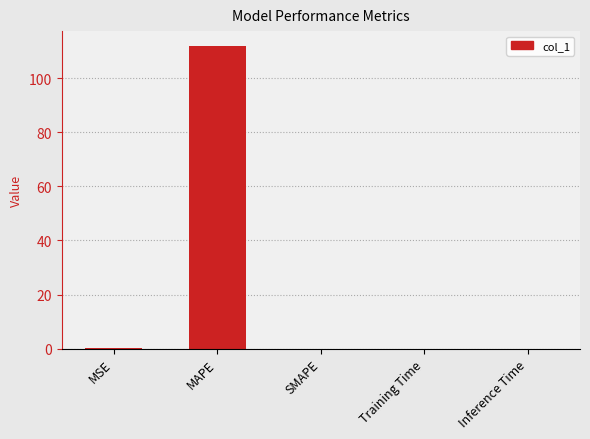

True or false: the data shows 0.0 at SMAPE.

True